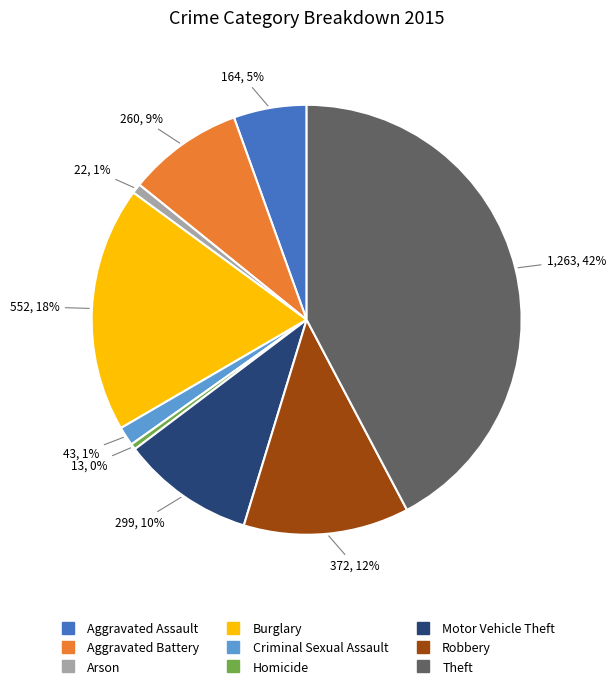

Which has a higher value, Arson or Burglary?

Burglary